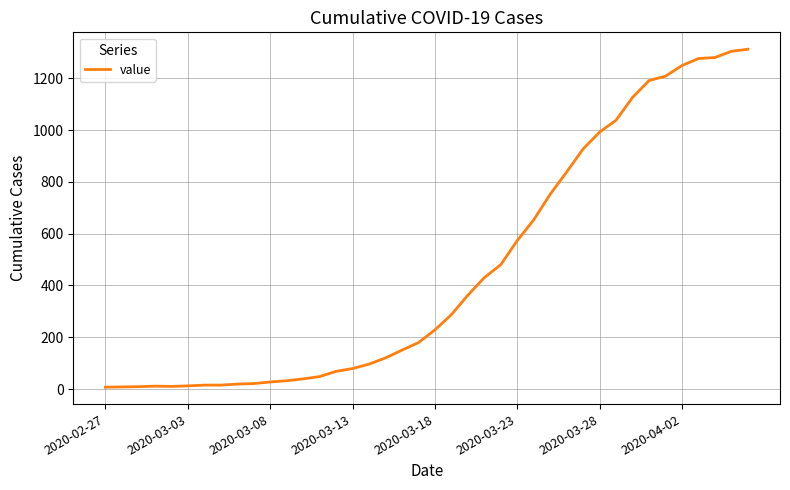

What is the difference between the maximum and minimum values?

1305